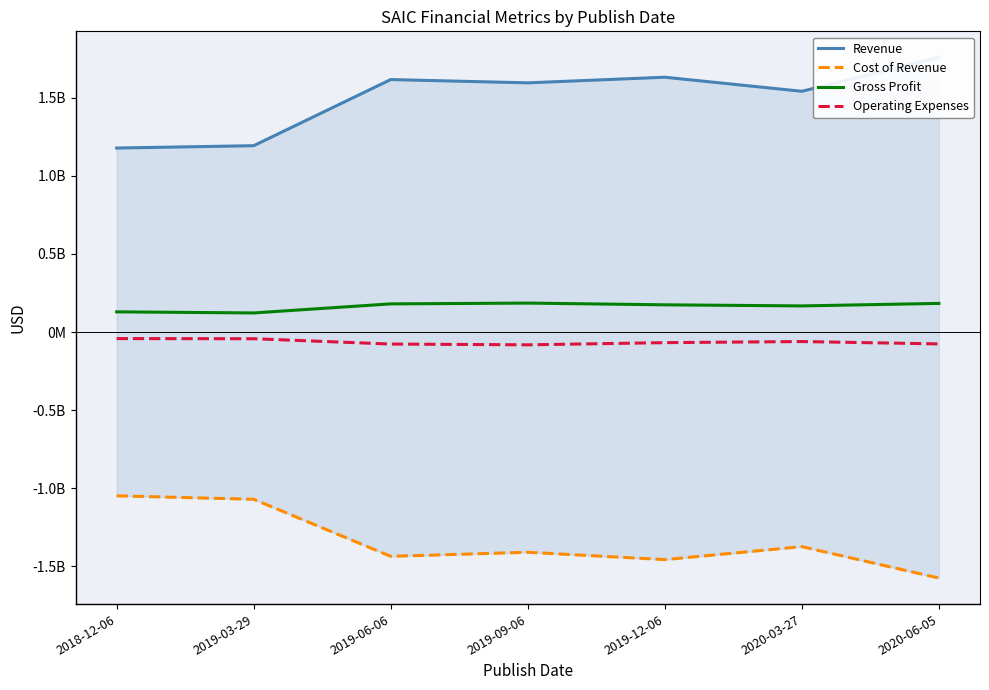

Rank the categories by Cost of Revenue value from highest to lowest.

2018-12-06, 2019-03-29, 2020-03-27, 2019-09-06, 2019-06-06, 2019-12-06, 2020-06-05